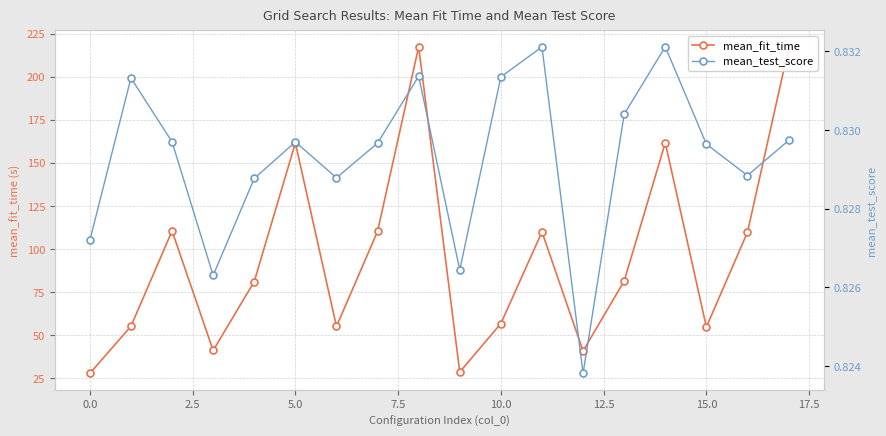

True or false: mean_fit_time has more than 0 points higher than both neighbors.

True